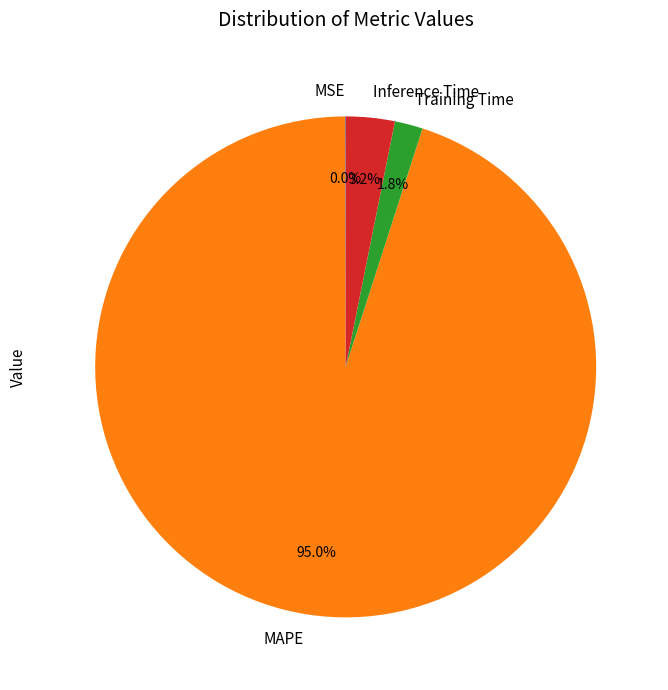

To the nearest percent, what is the difference between the MAPE and Inference Time slice percentages?

92%